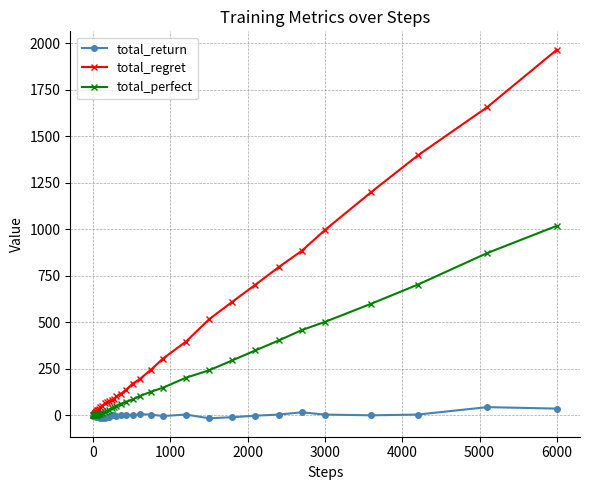

What is the value of the total_perfect point at the 18th from the left?

18